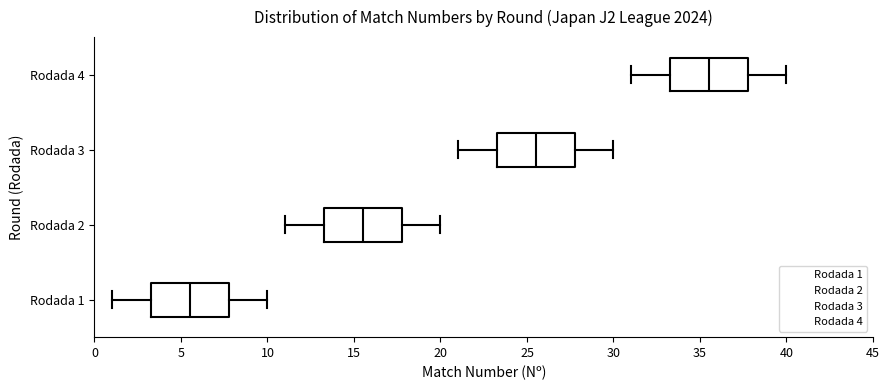

Where does the median line of the box for Rodada 3 sit on the x-axis? The values are not printed on the chart, so give them approximately, as read against the axis.

25.5